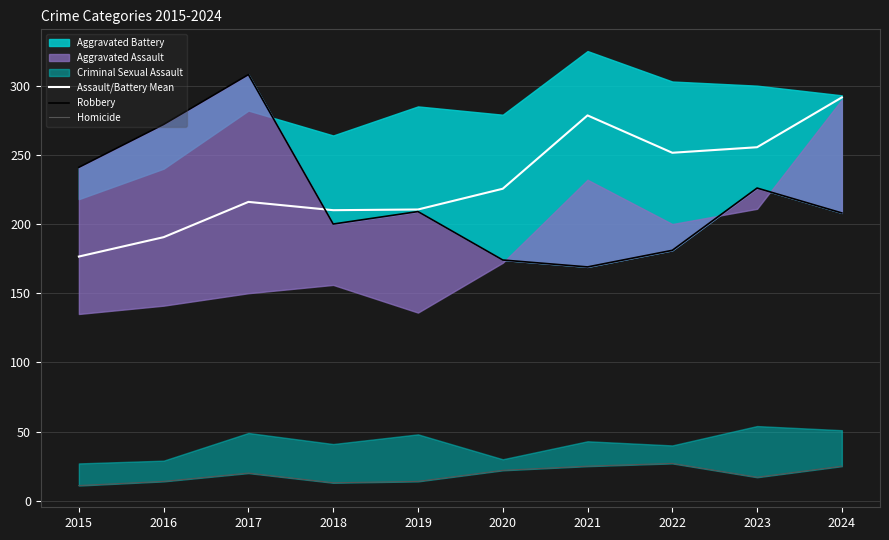

Is the value of Assault/Battery Mean at 2019 greater than the value of Robbery at 2015?

No